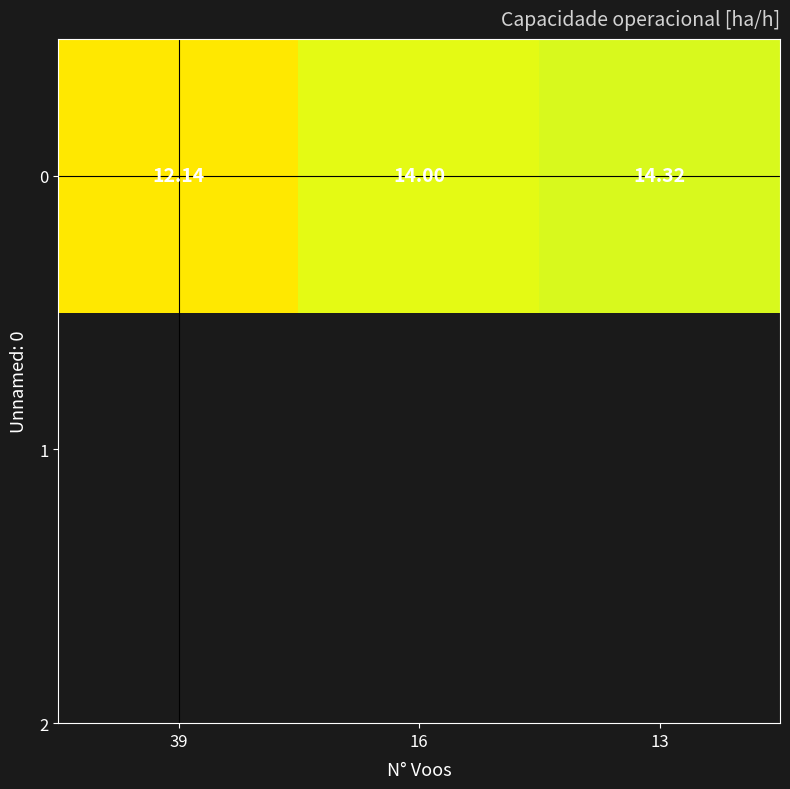

What is the difference between the values at 39 and 13?

2.2